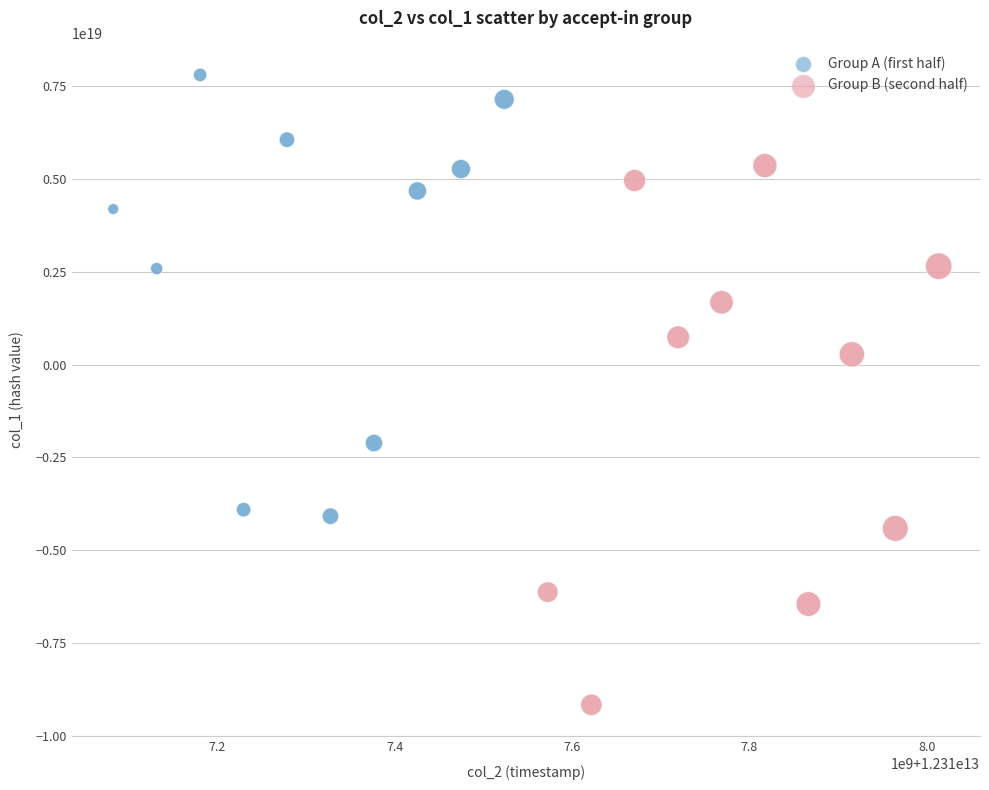

Which series contains the highest Y value?

Group A (first half)